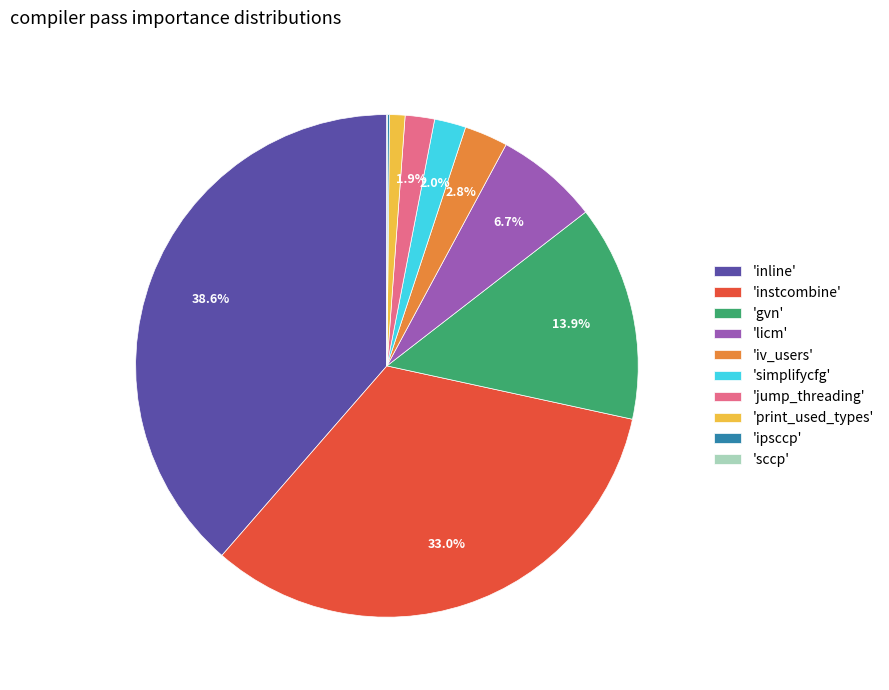

What percentage is NOT represented by 'instcombine'?

67.0%